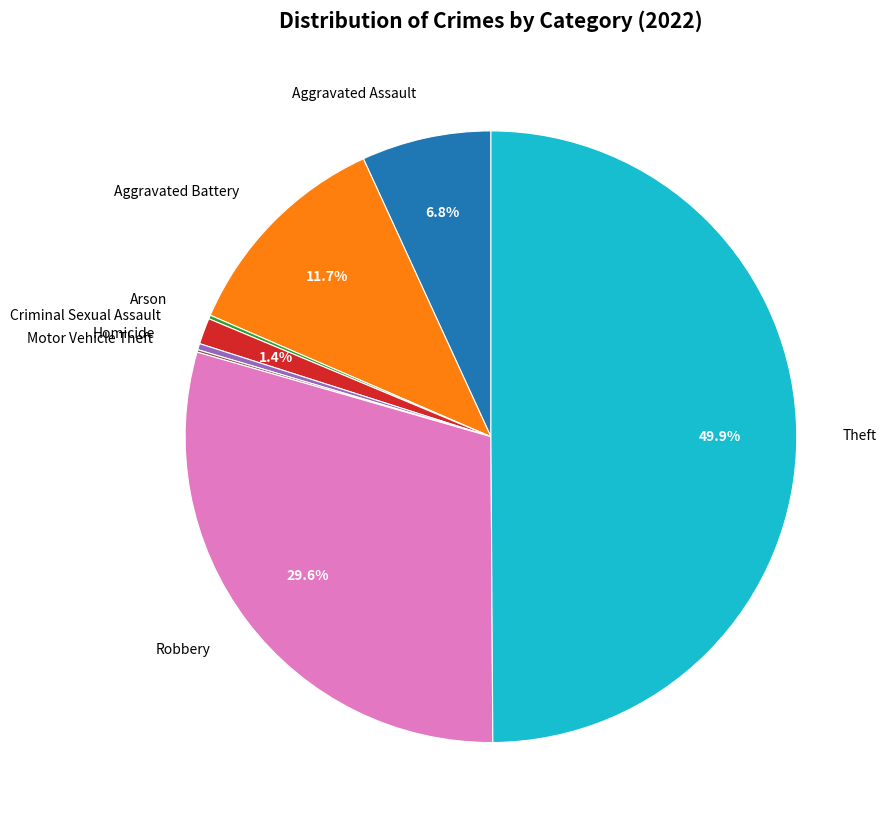

What is the ratio of the value at Criminal Sexual Assault to the value at Aggravated Assault?

0.2